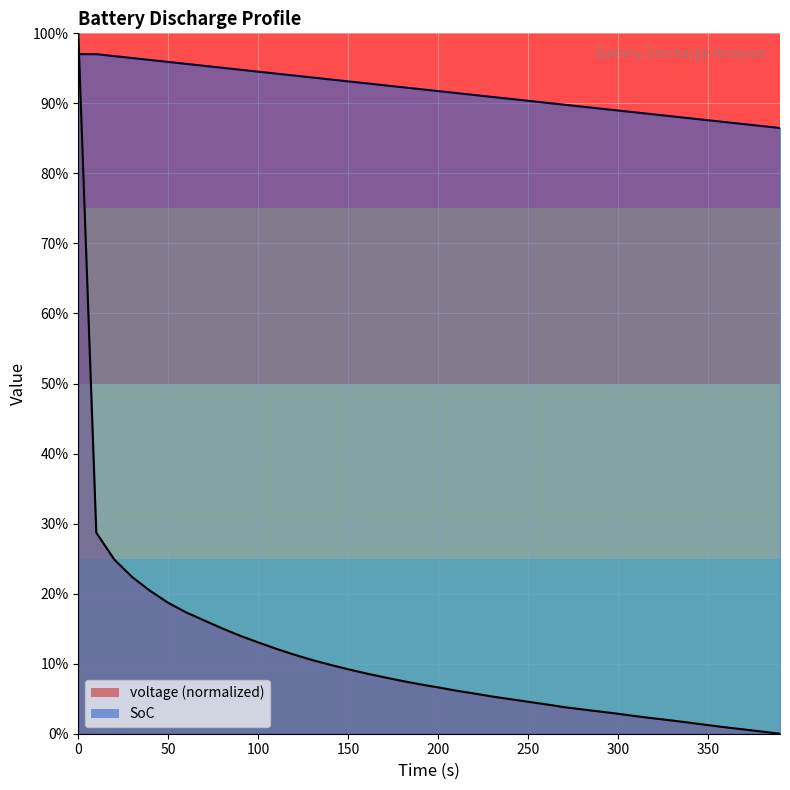

Which series has the largest total across all categories?

SoC